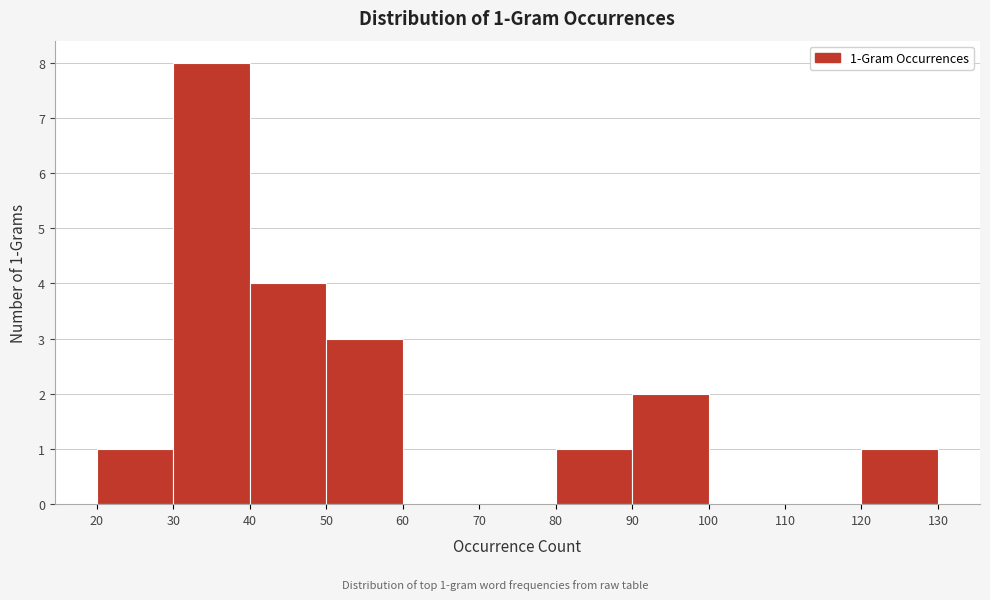

Over which range of the x-axis is the bar tallest?

30 to 40